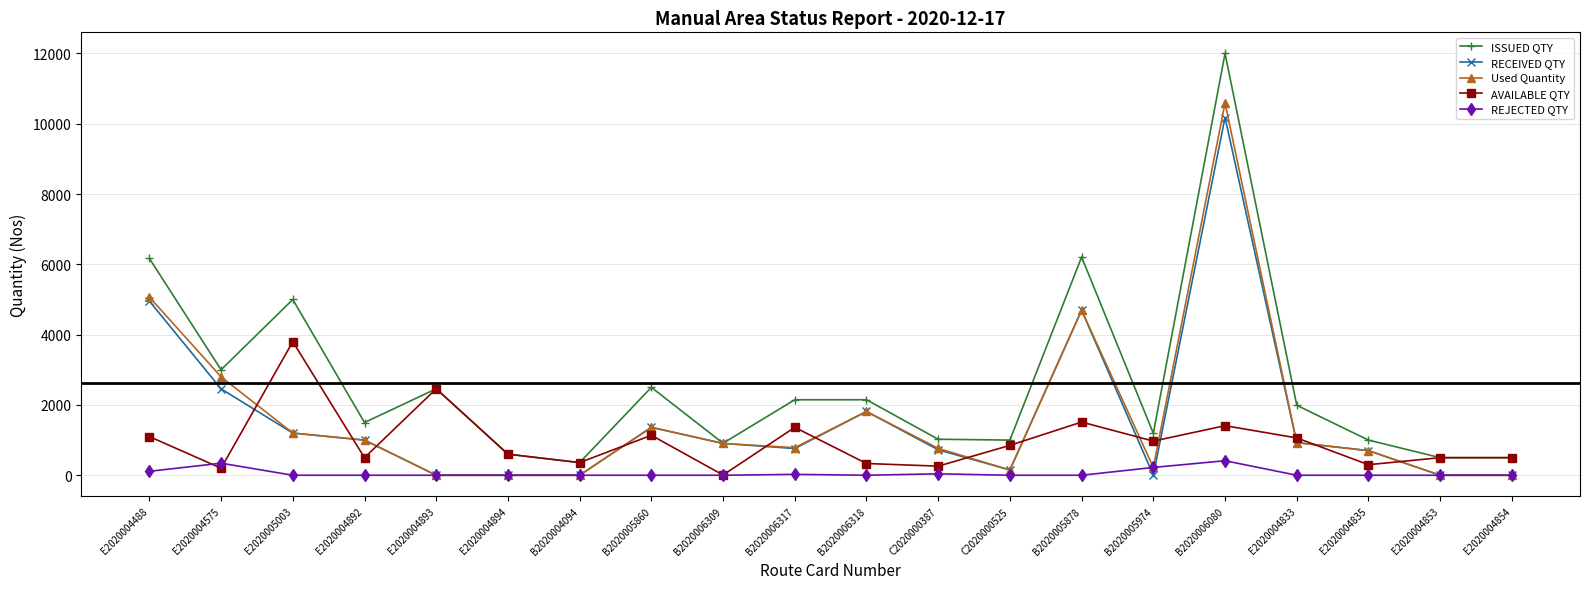

Count the number of data series in this chart.

5